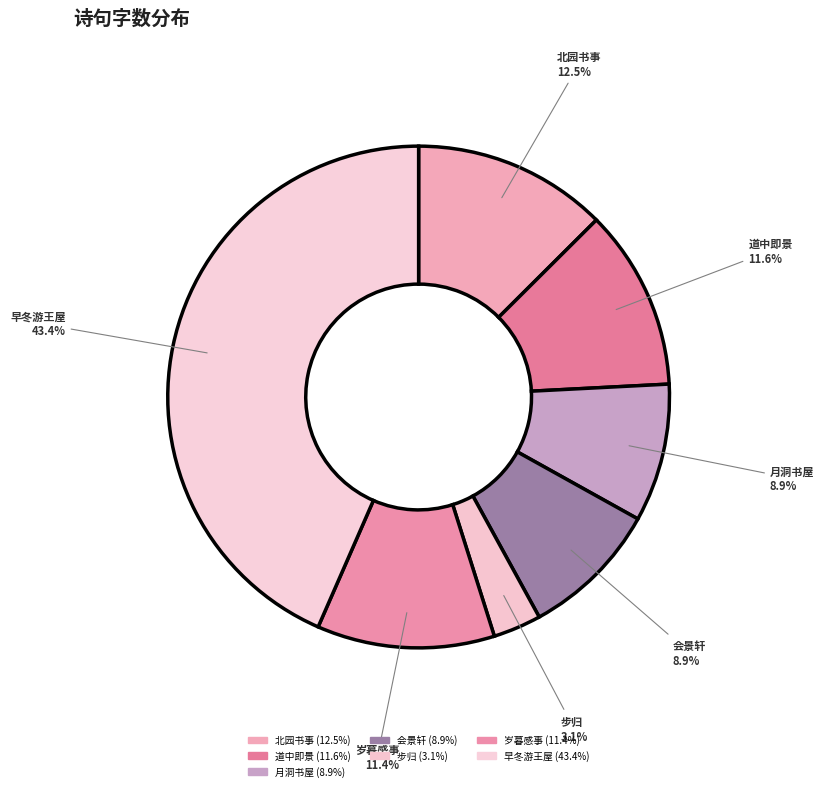

Is there a majority slice in this chart?

No